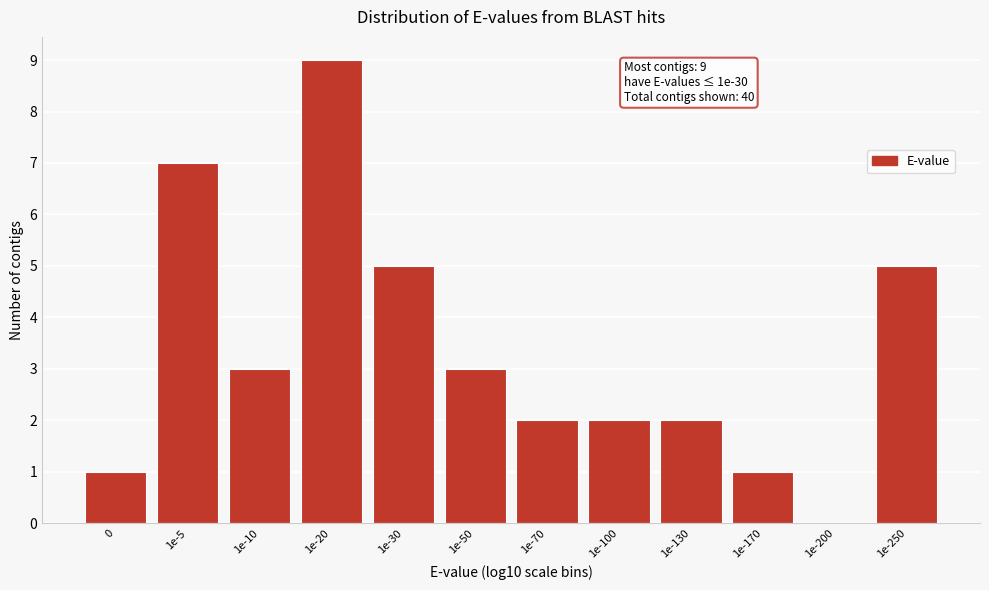

Reading left to right, extract all data points from this chart.

0=1	1e-5=7	1e-10=3	1e-20=9	1e-30=5	1e-50=3	1e-70=2	1e-100=2	1e-130=2	1e-170=1	1e-200=0	1e-250=5